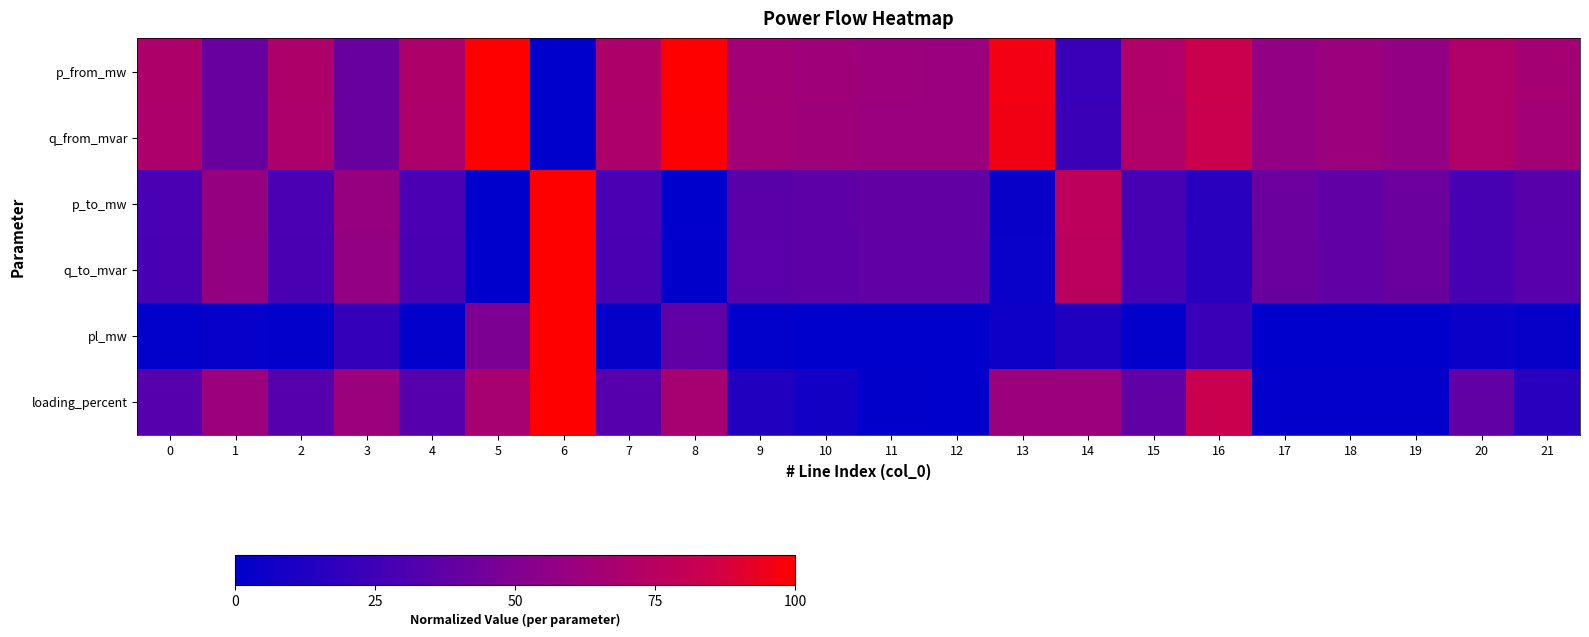

Which series has the largest range (max minus min)?

p_from_mw